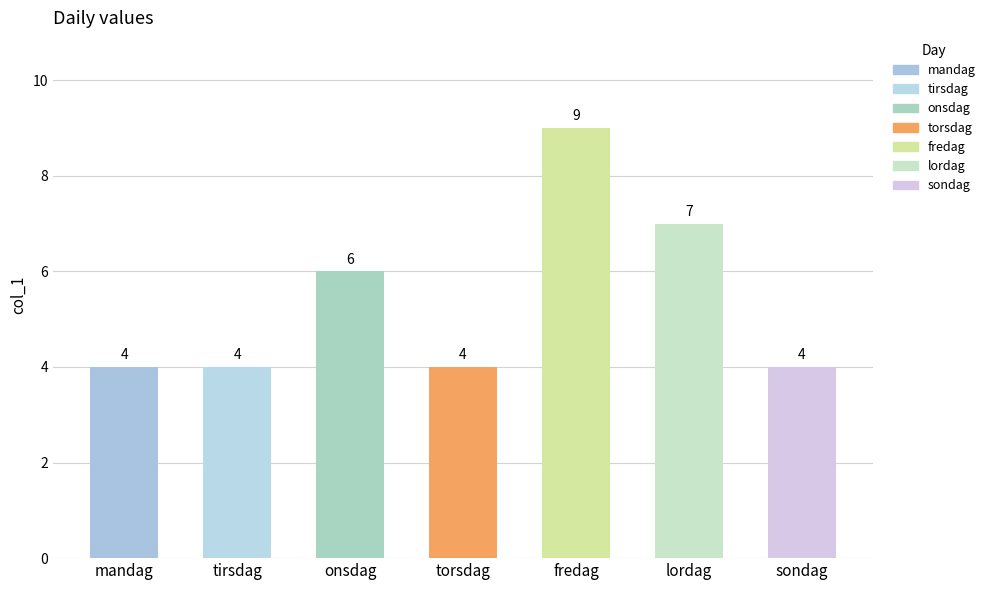

What is the difference between the second highest and second lowest values?

3